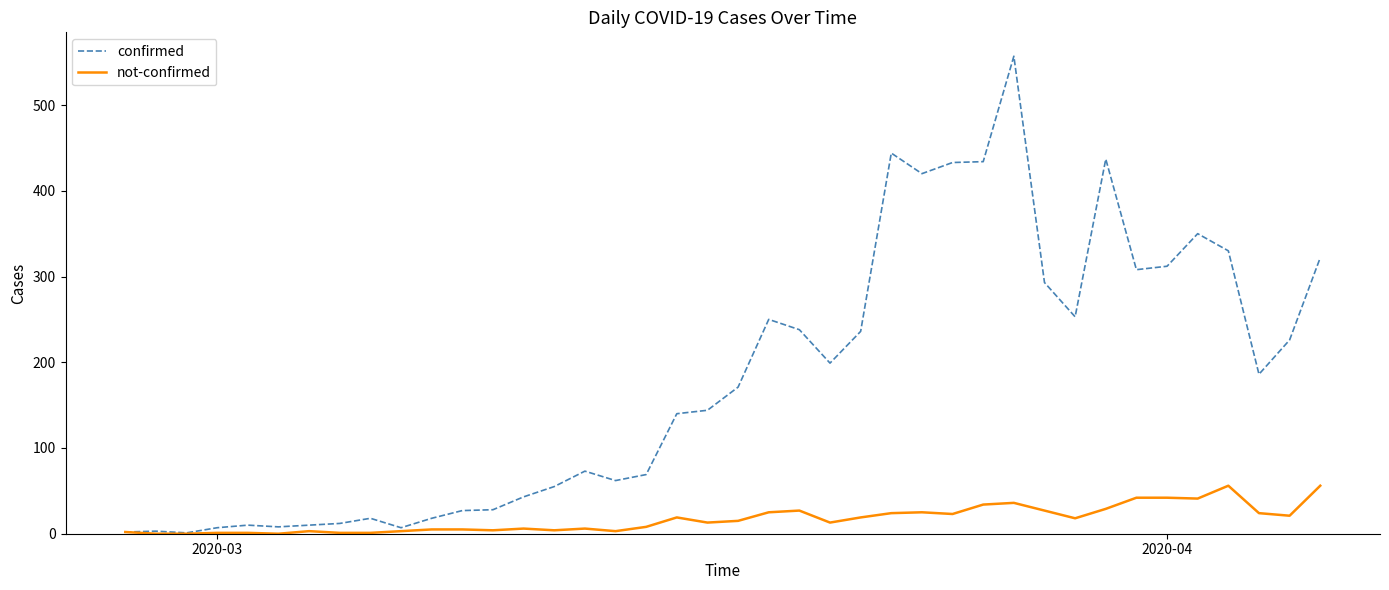

What is the maximum value for not-confirmed?

56